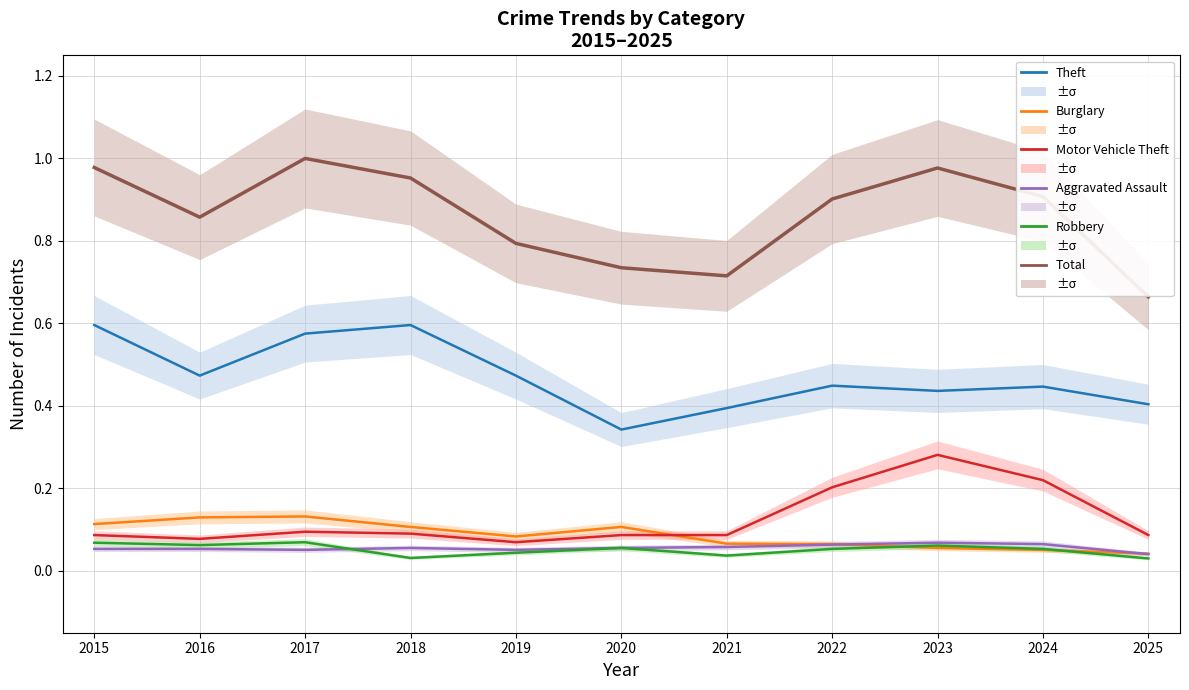

In Total, how many points are higher than both neighbors (excluding endpoints)?

2